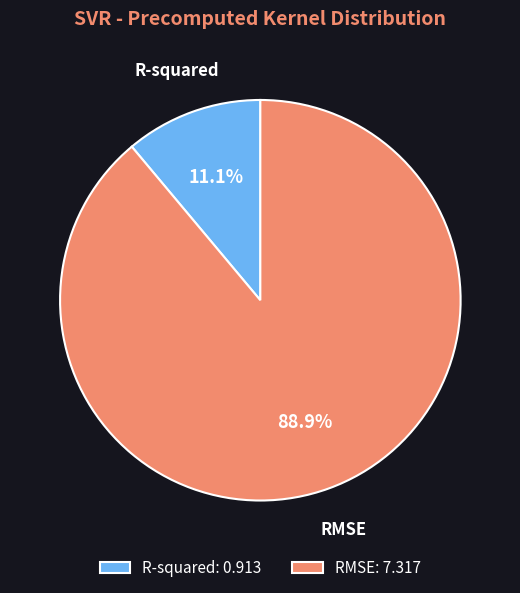

What percentage do R-squared and RMSE together represent?

100.0%